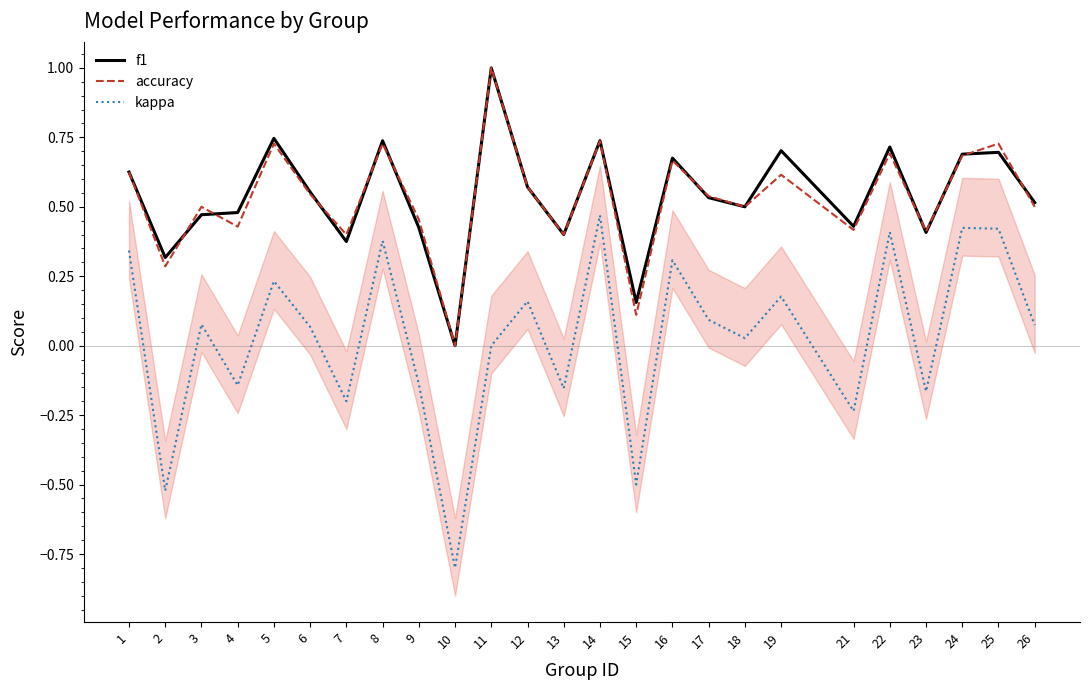

List the labels in order of f1 value, smallest first.

10, 15, 2, 7, 13, 23, 9, 21, 3, 4, 18, 26, 17, 6, 12, 1, 16, 24, 25, 19, 22, 8, 14, 5, 11